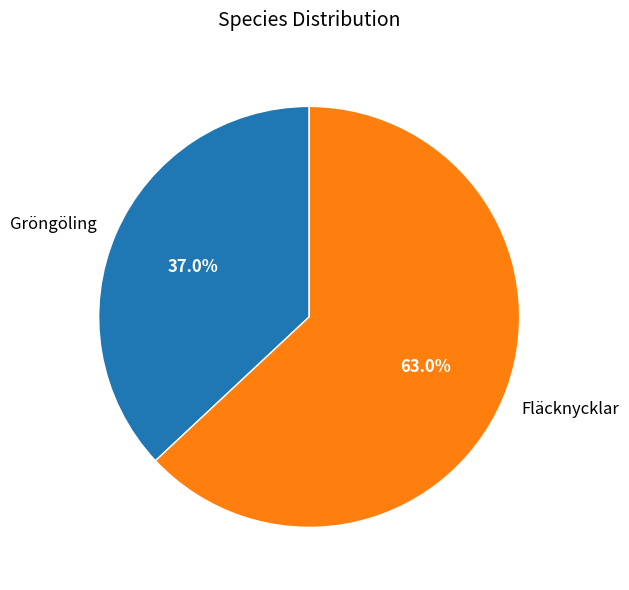

Approximately how many times larger is the value at Fläcknycklar compared to Gröngöling?

1.7